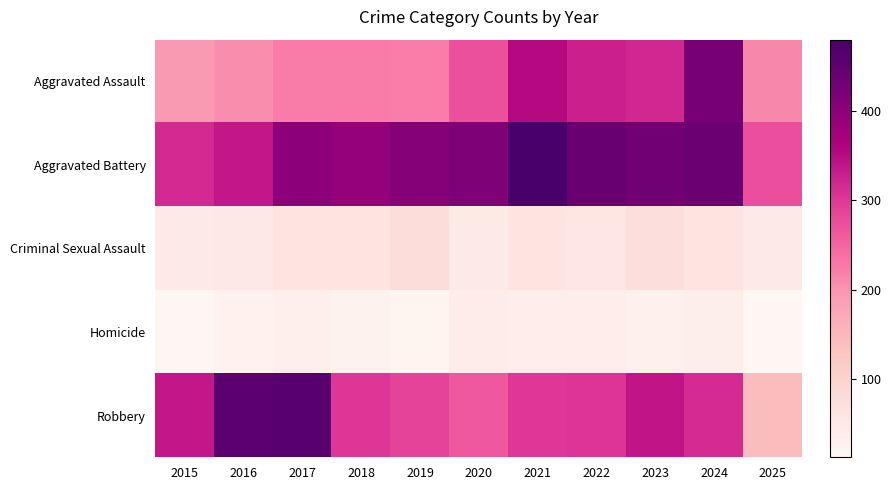

At how many categories does at least one series exceed 208?

11